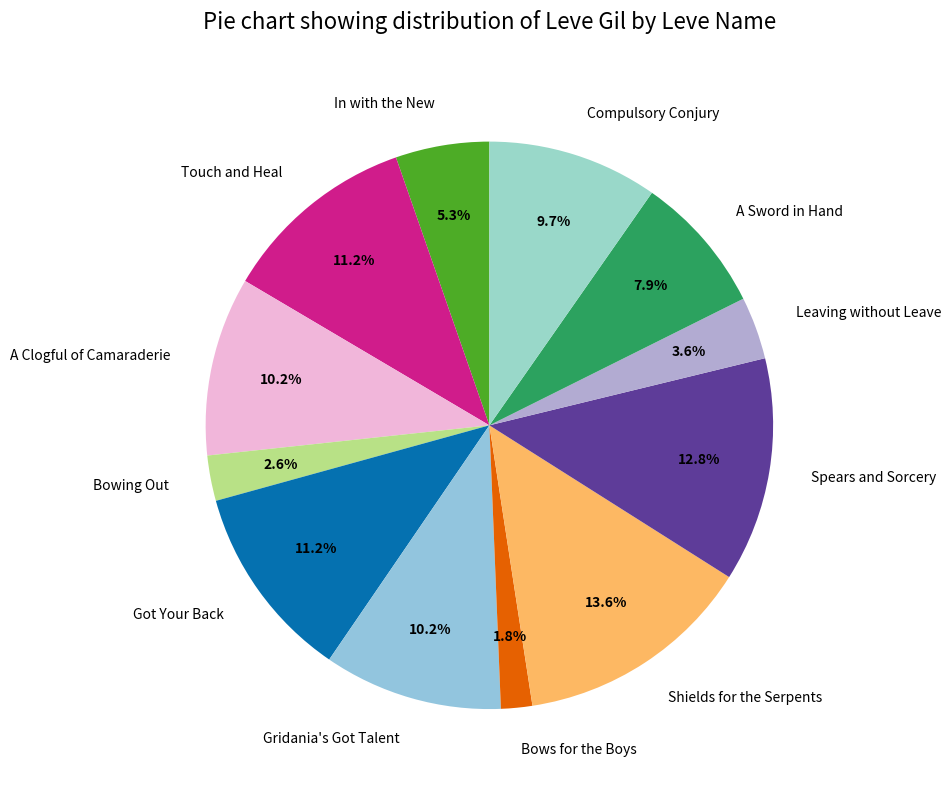

To the nearest percent, what percentage of the pie is A Sword in Hand?

8%